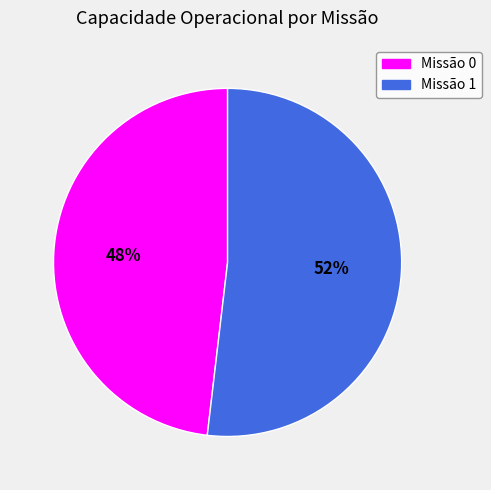

How many slices are in this pie chart?

2